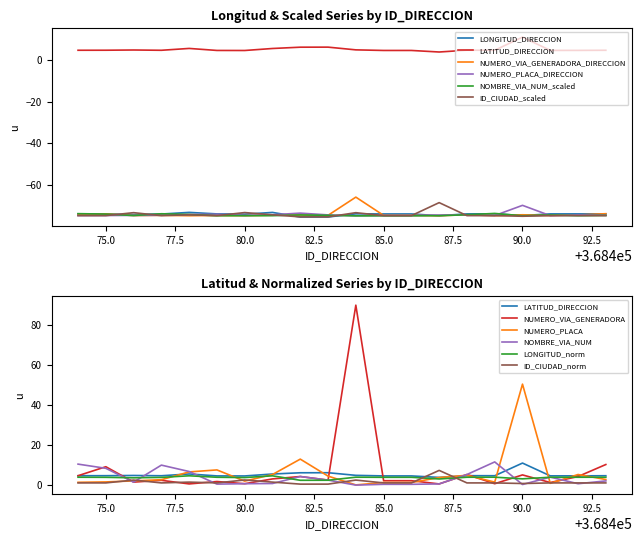

How many lines are shown in the chart?

6